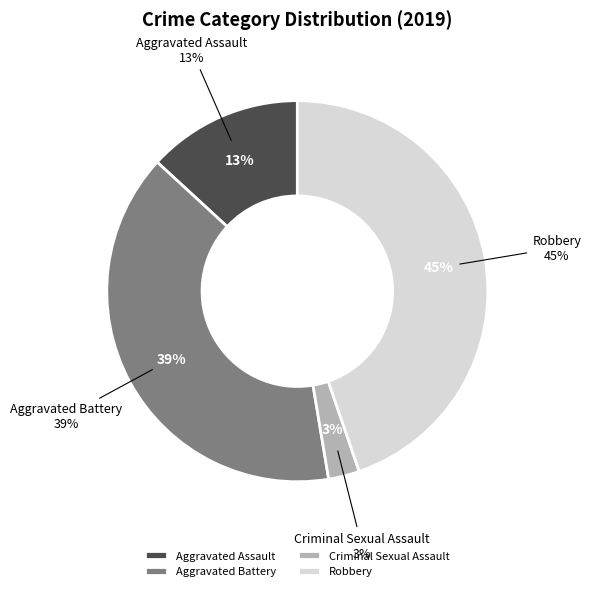

True or false: Criminal Sexual Assault accounts for 3% of the total.

True